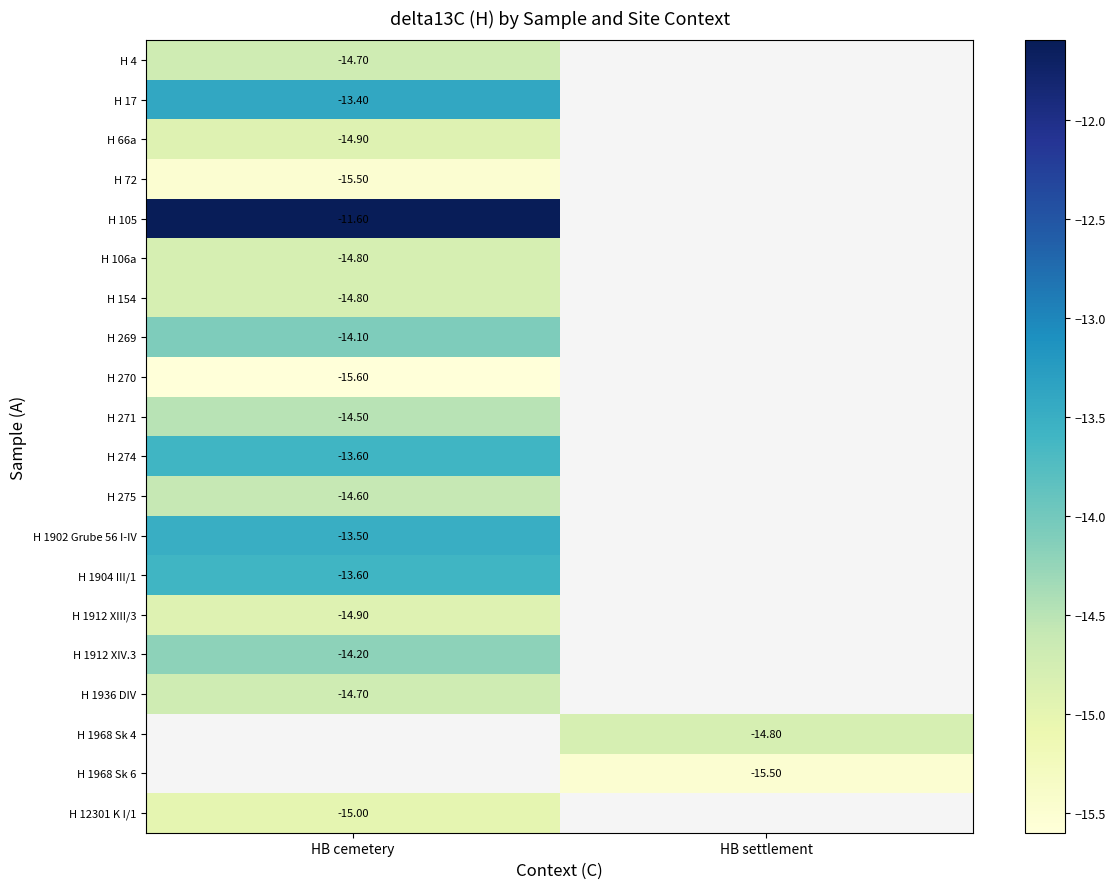

At which label is H 1912 XIV.3 closest to -14?

HB cemetery